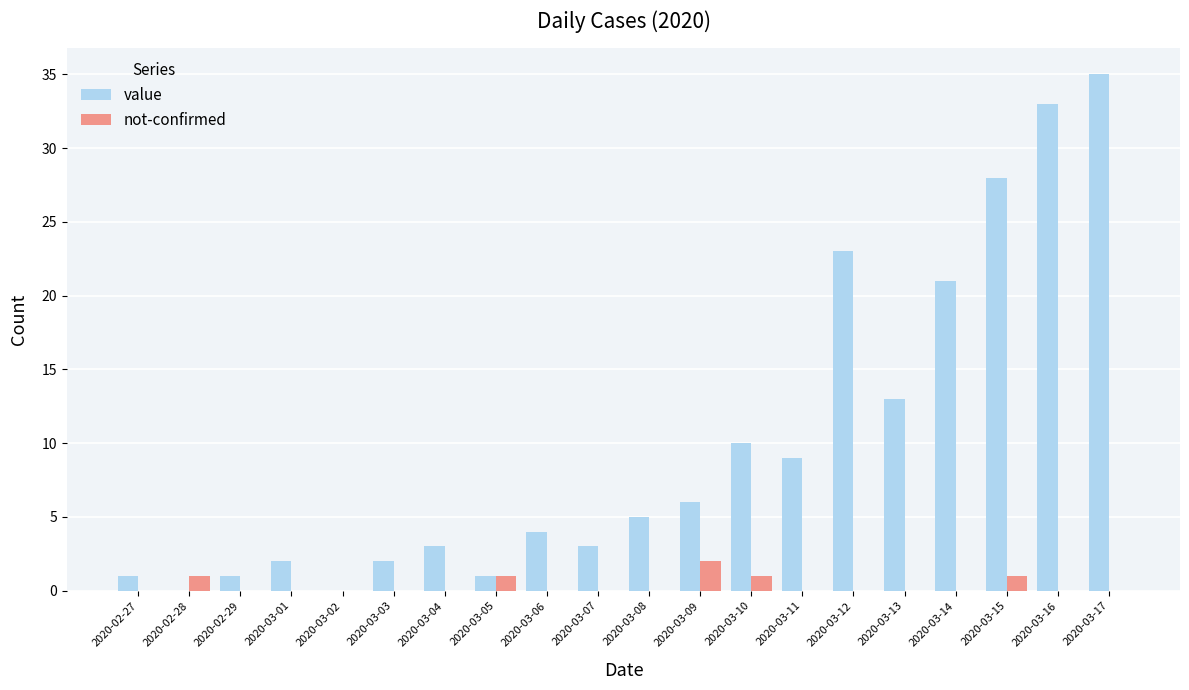

Reading right to left, list all the values displayed in this chart.

value: 2020-03-17=35	2020-03-16=33	2020-03-15=28	2020-03-14=21	2020-03-13=13	2020-03-12=23	2020-03-11=9	2020-03-10=10	2020-03-09=6	2020-03-08=5	2020-03-07=3	2020-03-06=4	2020-03-05=1	2020-03-04=3	2020-03-03=2	2020-03-02=0	2020-03-01=2	2020-02-29=1	2020-02-28=0	2020-02-27=1
not-confirmed: 2020-03-17=0	2020-03-16=0	2020-03-15=1	2020-03-14=0	2020-03-13=0	2020-03-12=0	2020-03-11=0	2020-03-10=1	2020-03-09=2	2020-03-08=0	2020-03-07=0	2020-03-06=0	2020-03-05=1	2020-03-04=0	2020-03-03=0	2020-03-02=0	2020-03-01=0	2020-02-29=0	2020-02-28=1	2020-02-27=0